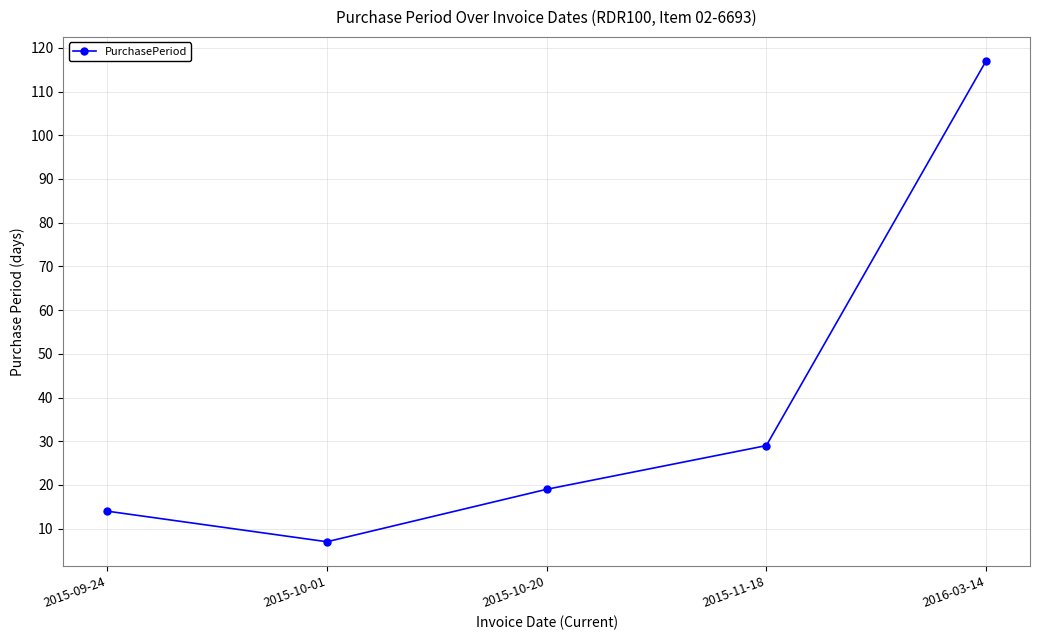

How many lines are shown in the chart?

1